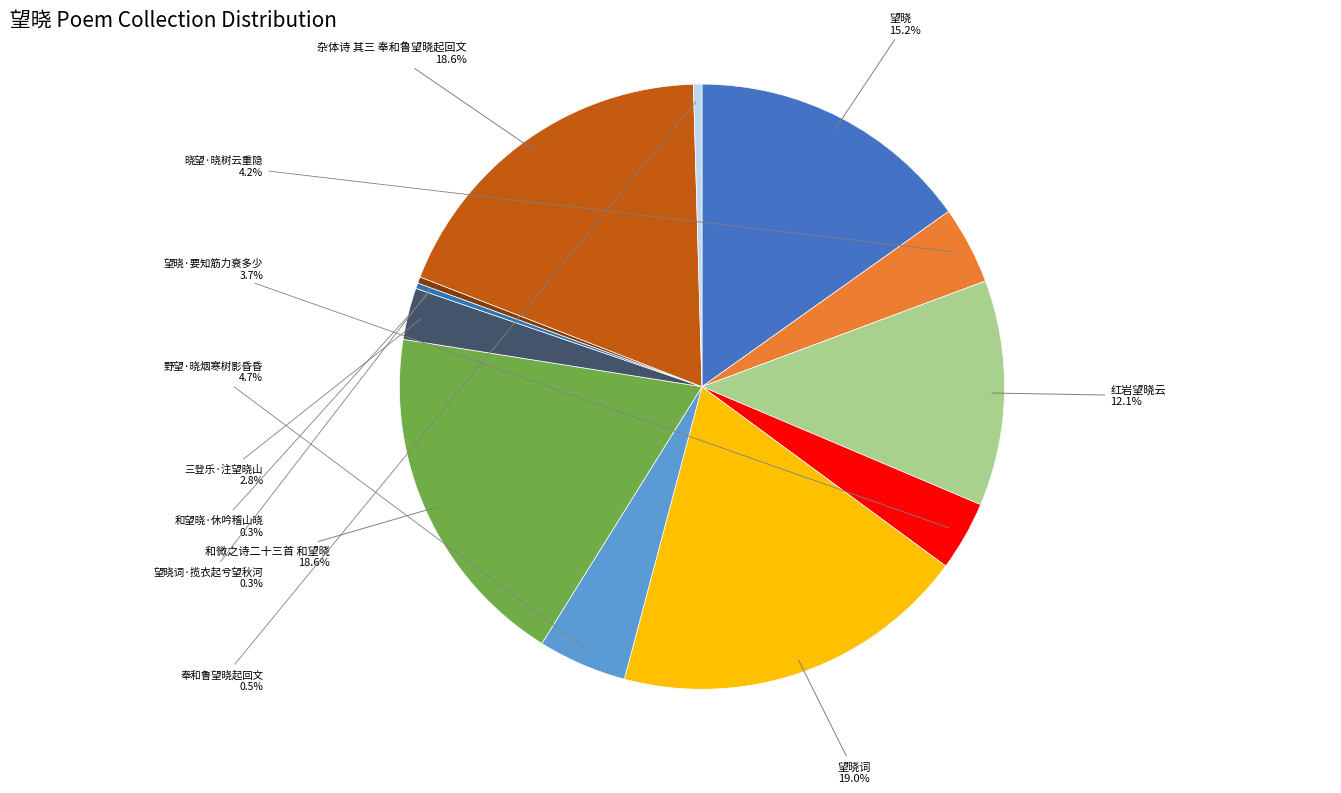

Rank the categories by value from lowest to highest.

和望晓·休吟稽山晓, 望晓词·揽衣起兮望秋河, 奉和鲁望晓起回文, 三登乐·注望晓山, 望晓·要知筋力衰多少, 晓望·晓树云重隐, 野望·晓烟寒树影昏昏, 红岩望晓云, 望晓, 和微之诗二十三首 和望晓, 杂体诗 其三 奉和鲁望晓起回文, 望晓词